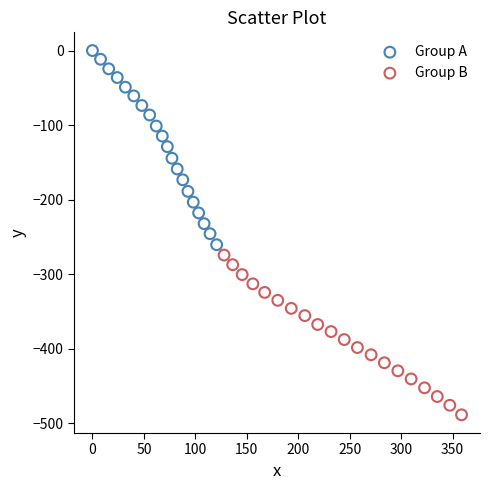

Which series contains the lowest Y value?

Group B